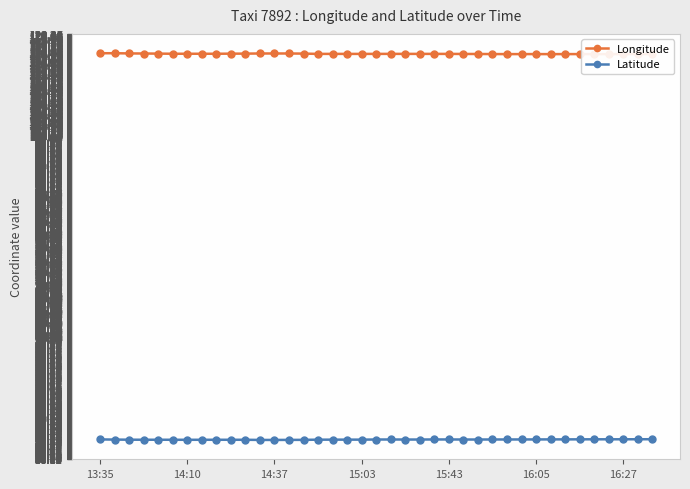

What is the lowest value of the Longitude series?

116.3